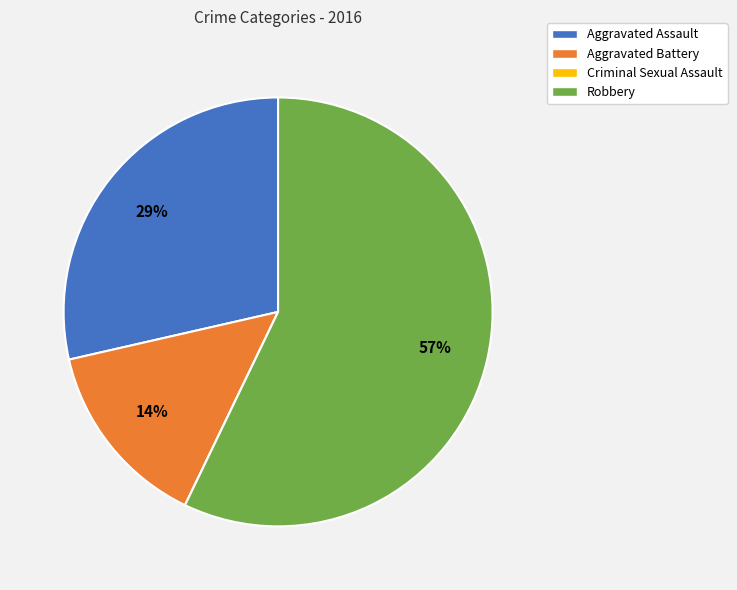

To the nearest percent, what is the difference between the largest and smallest slice percentages?

57%